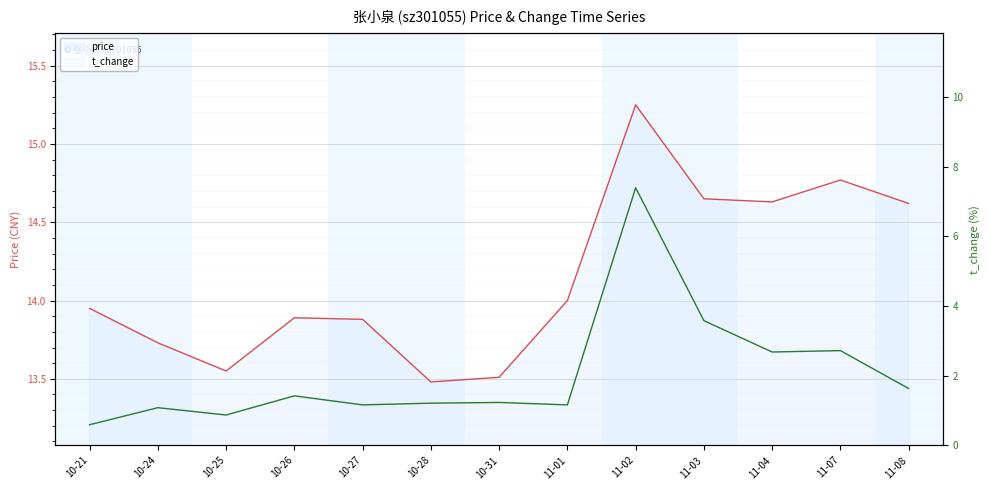

What is the difference between the price values at 11-01 and 11-03?

0.7